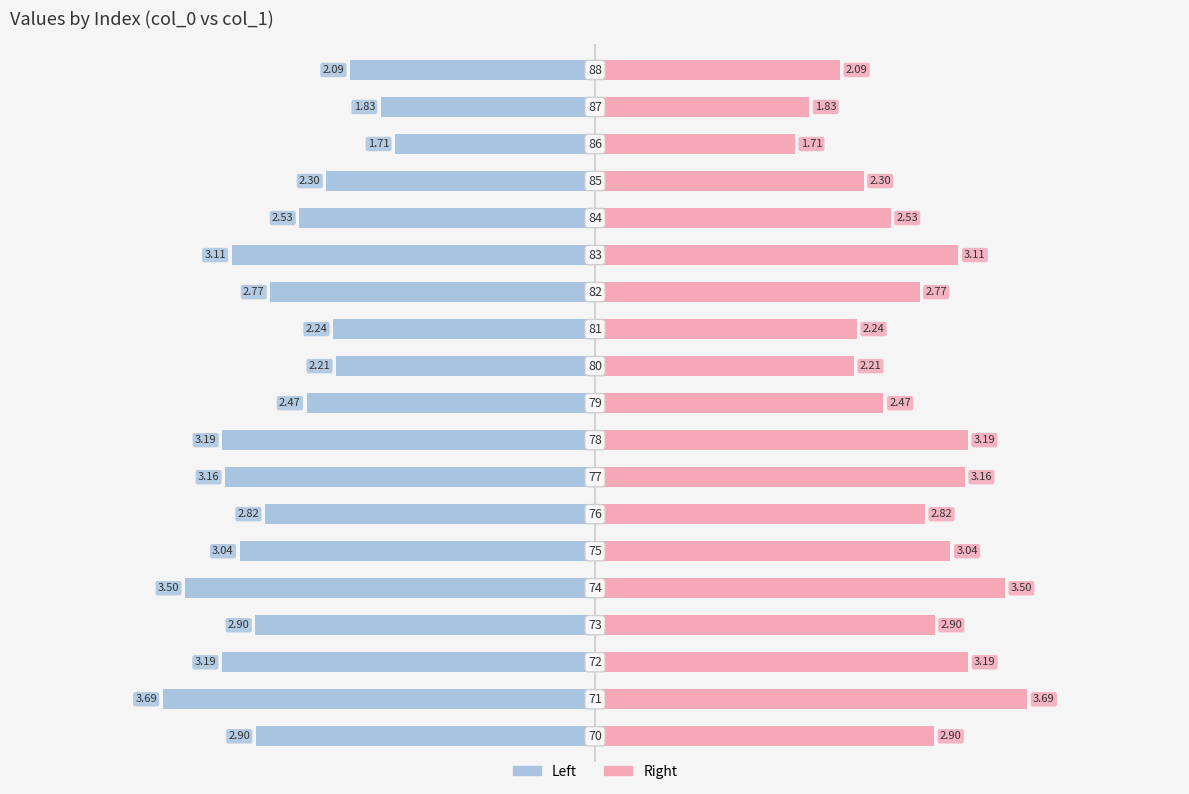

How many data points in col_1 (left) are less than -2?

17